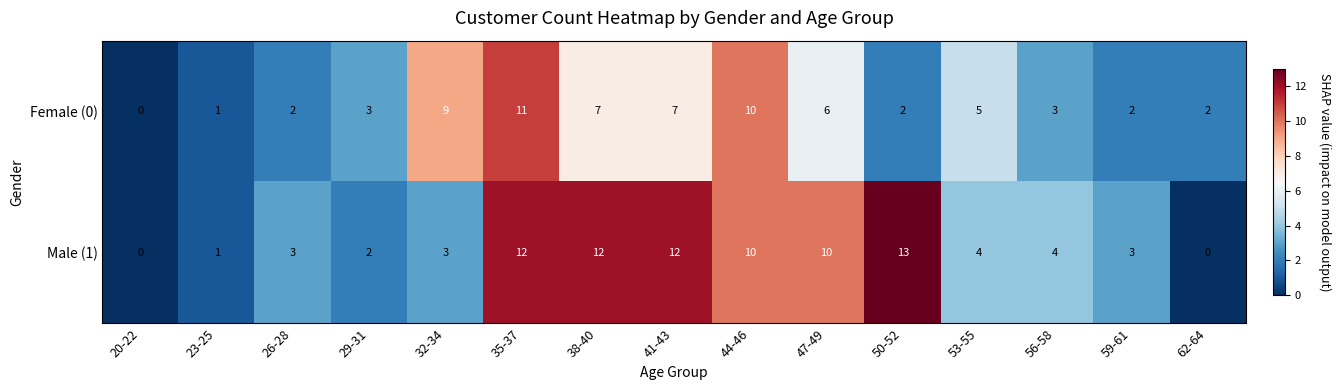

What is the difference between the Female (0) values at 53-55 and 32-34?

4